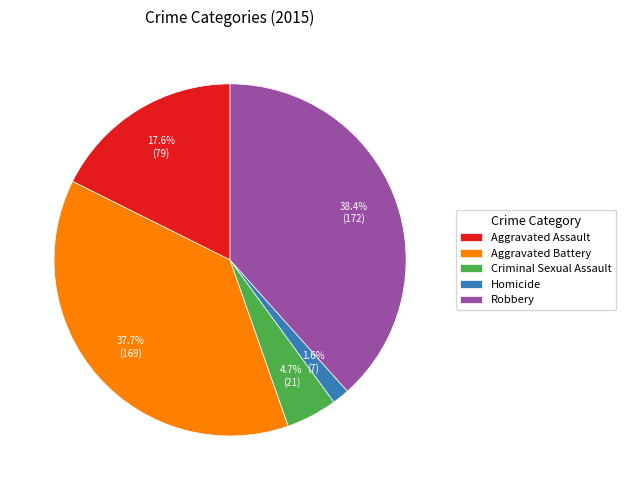

True or false: Aggravated Assault accounts for 18% of the total.

True